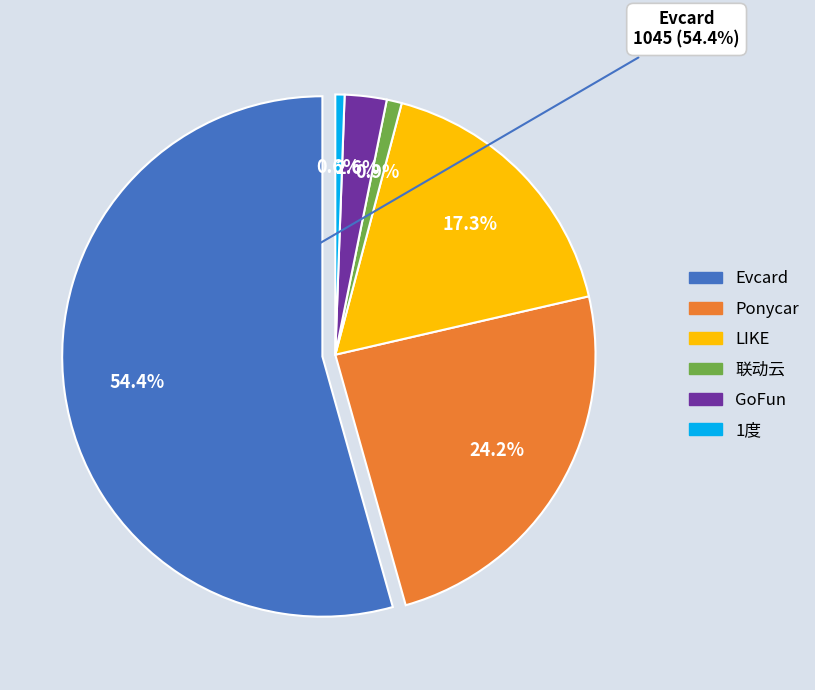

To the nearest percent, what is the difference between the Evcard and 1度 slice percentages?

54%